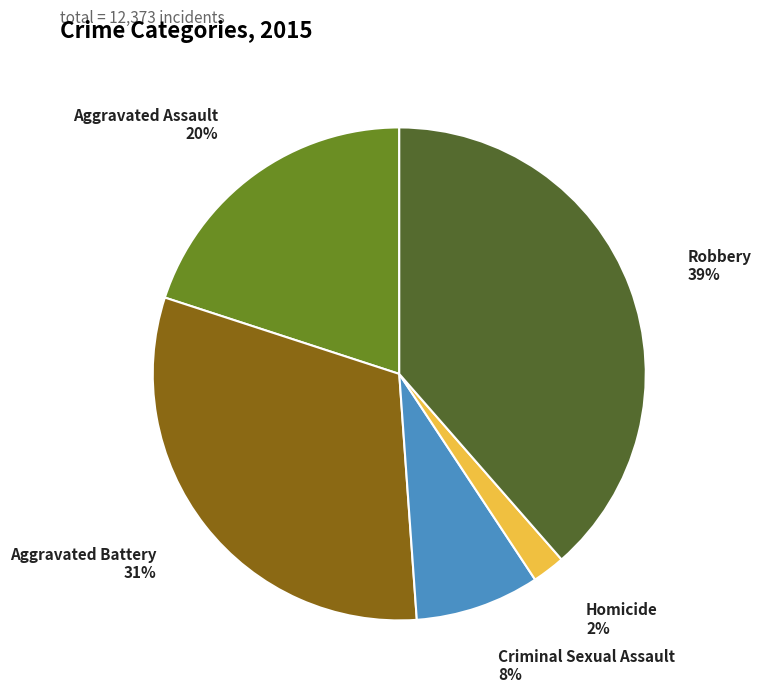

Is there a majority slice in this chart?

No